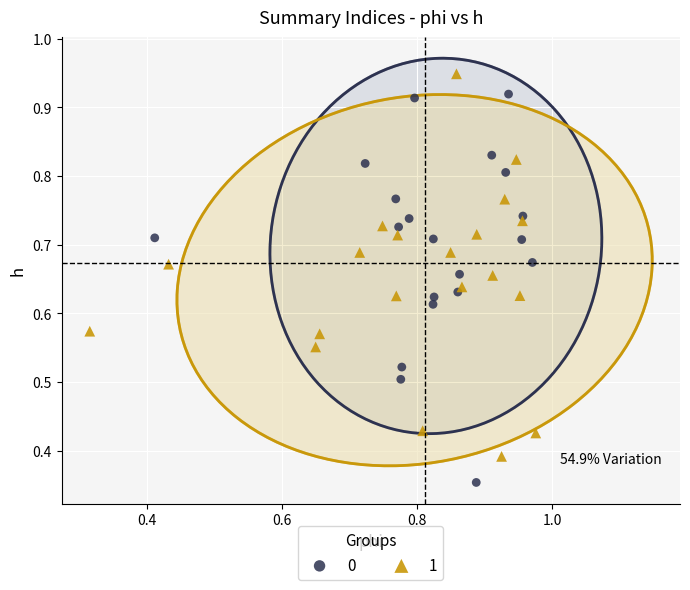

What are all the series names shown in the legend?

0, 1